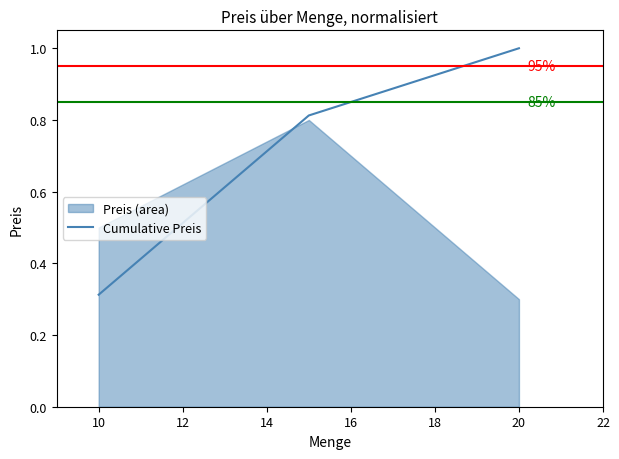

Where is Cumulative Preis nearest to the value 0?

10